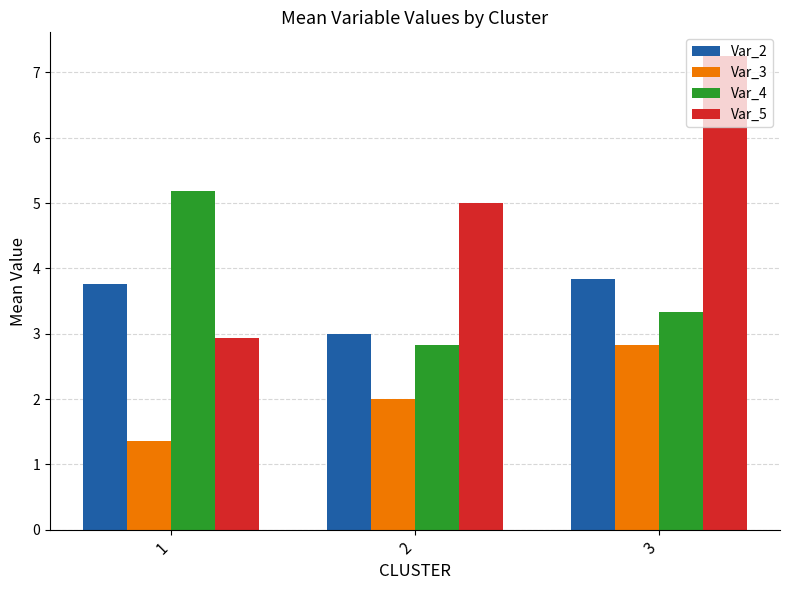

At which label is Var_4 closest to 4?

3